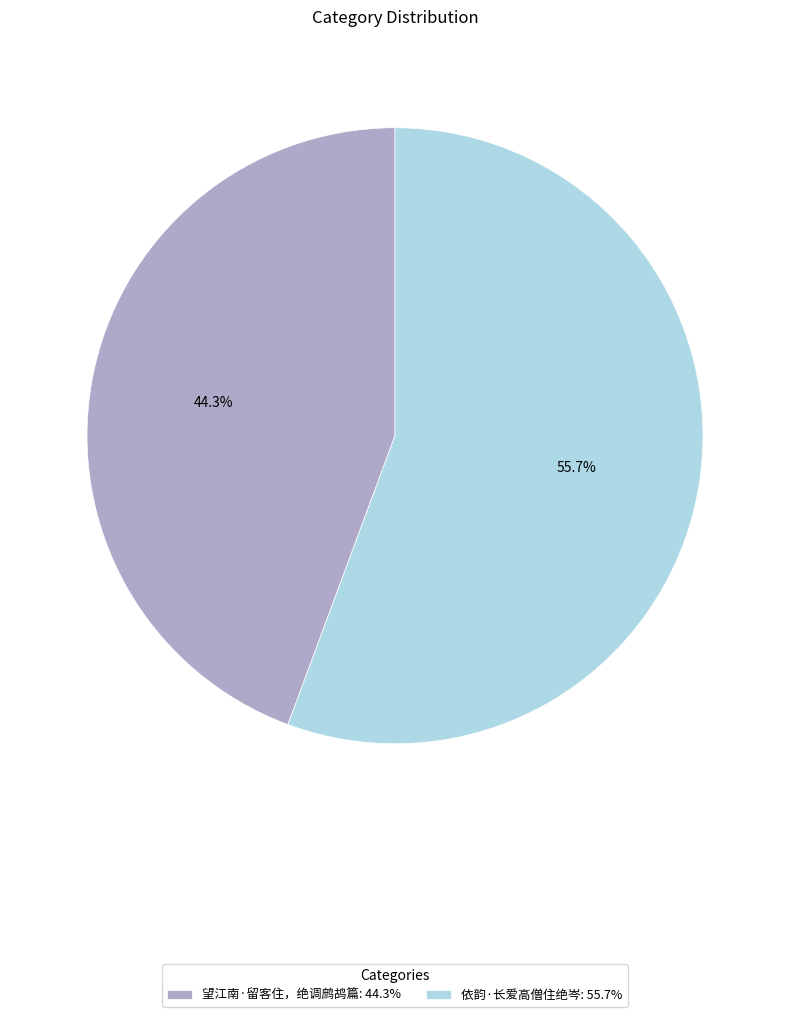

Which category has the biggest portion of the pie?

依韵·长爱高僧住绝岑